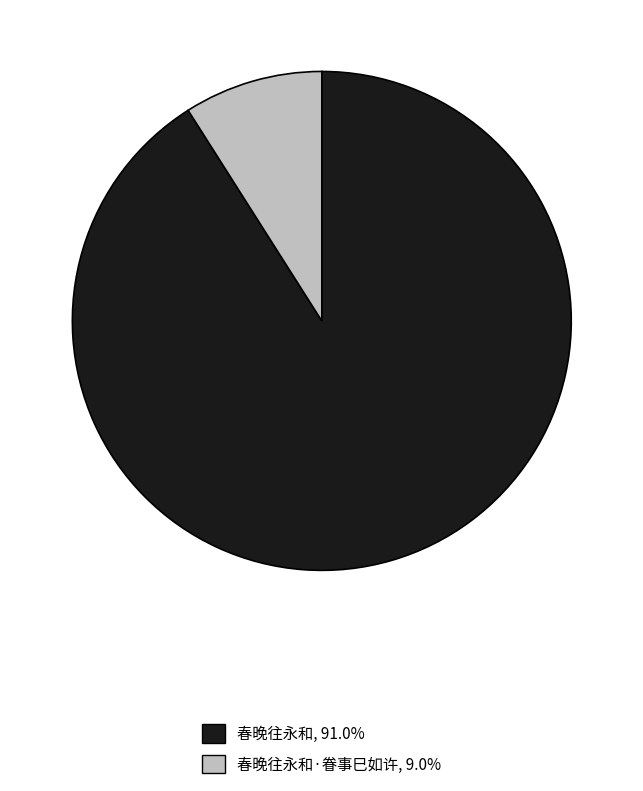

Is there any slice that represents more than half of the pie?

Yes